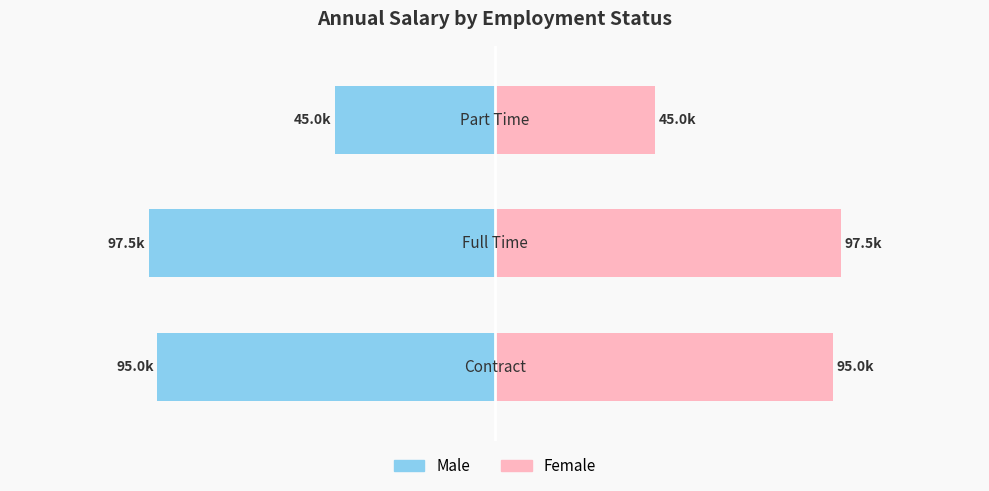

Is it true that Male equals -97.5 at −100?

True